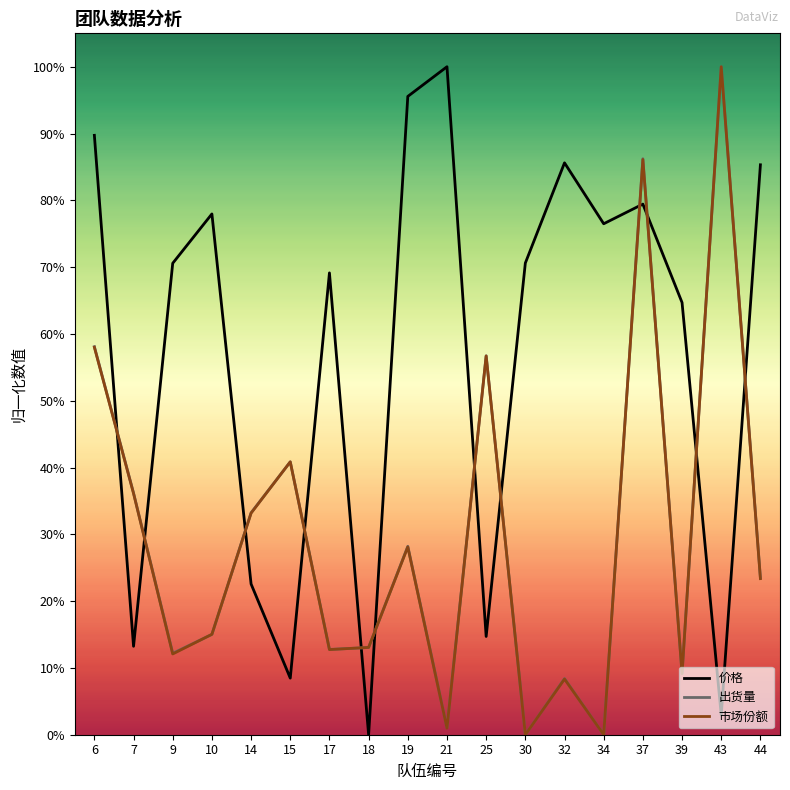

True or false: 出货量 and 价格 intersect in this chart.

True